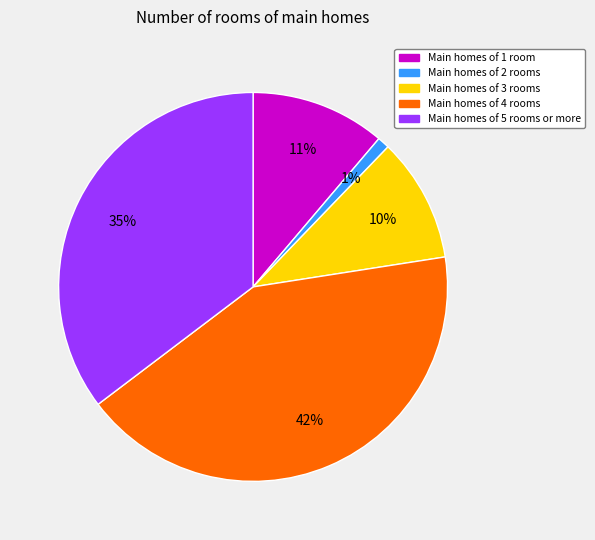

How many segments does this pie chart have?

5